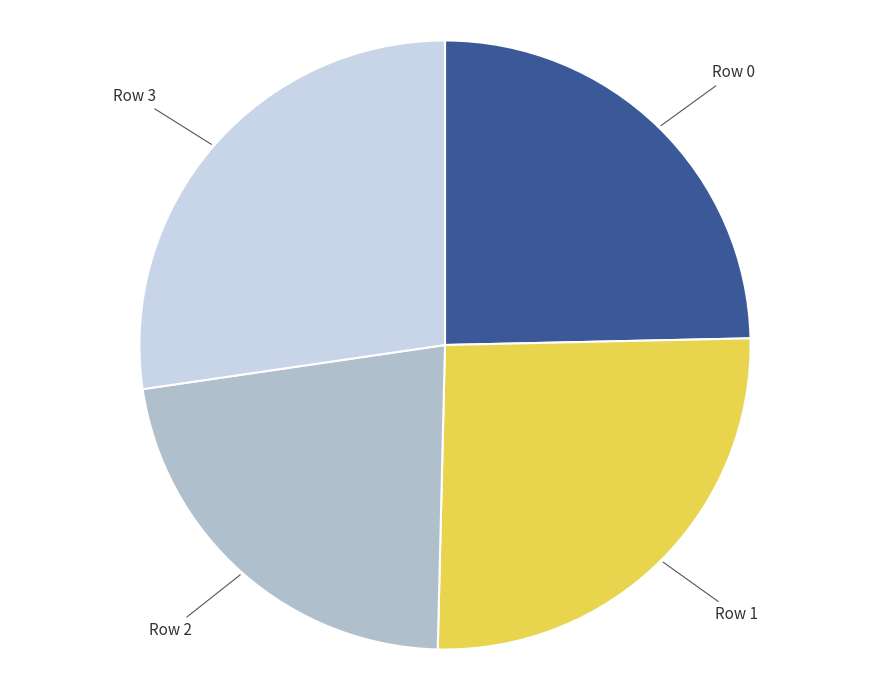

Is there any slice that represents more than half of the pie?

No